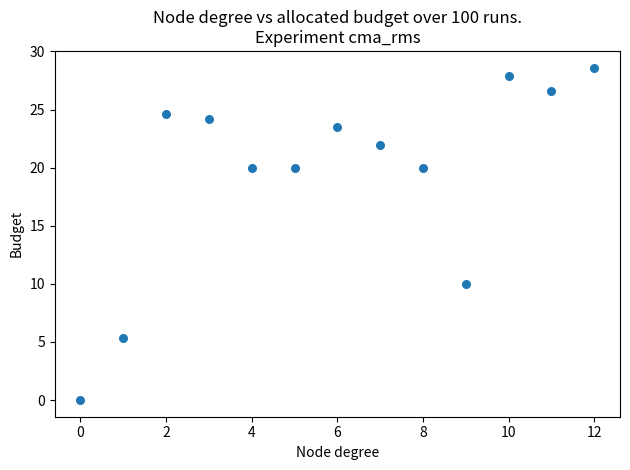

What Y value in the scatter plot is closest to 14?

10.0